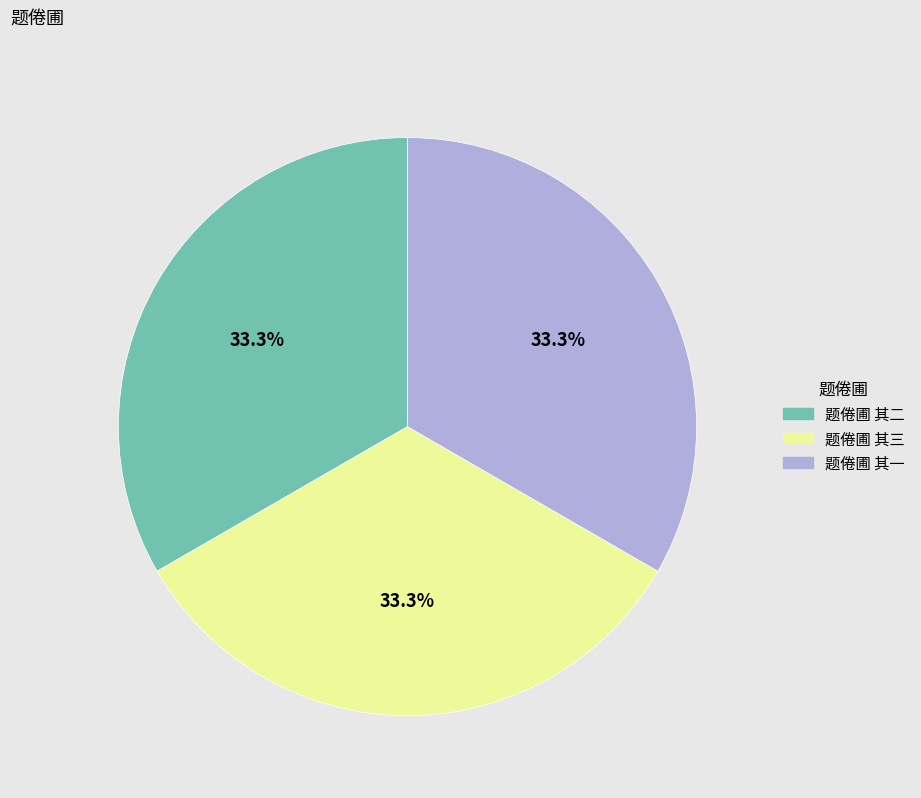

The 题倦圃 其一 slice represents 33% of the pie. True or false?

True